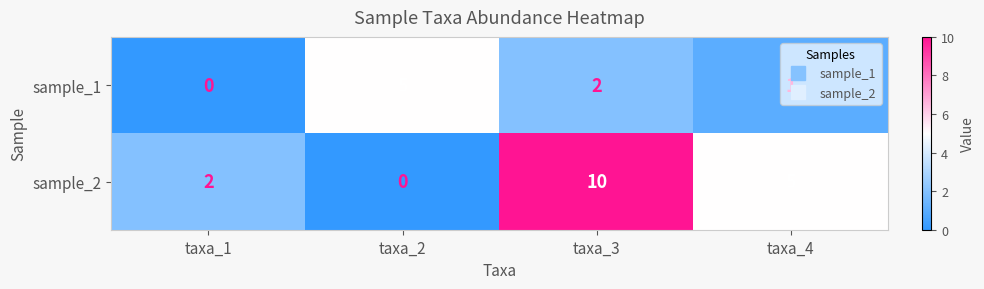

Count the number of data series in this chart.

2